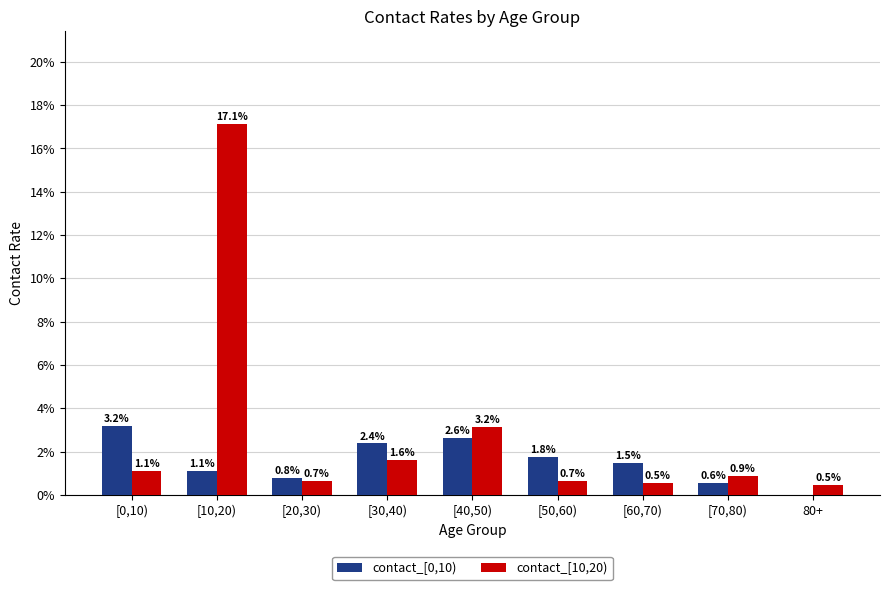

Are the bars grouped side by side (vs. stacked)?

Yes